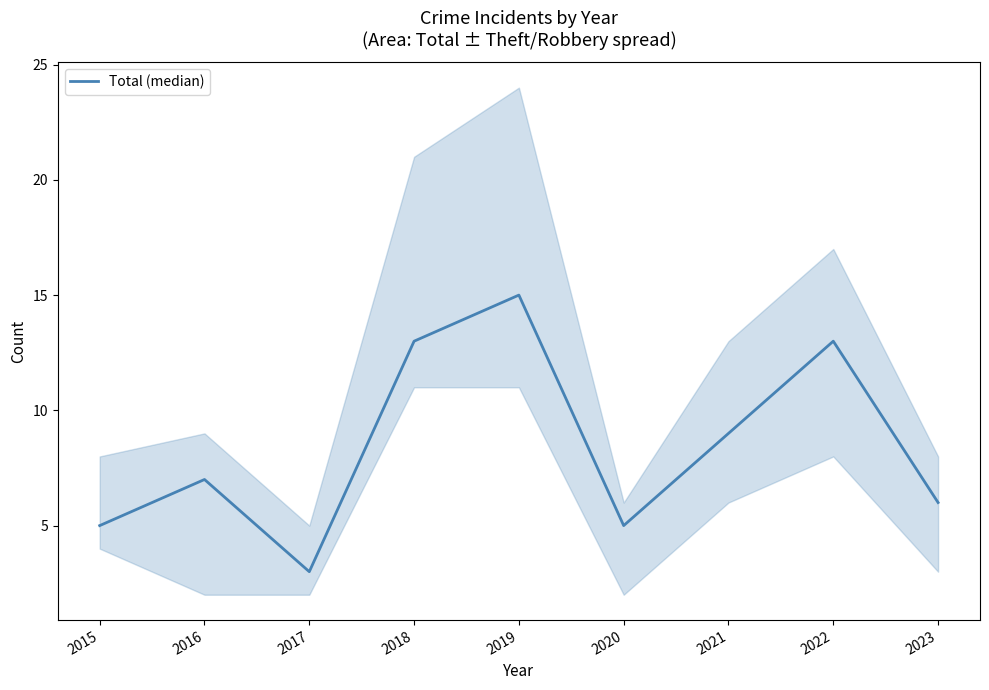

At which category does the data reach its first local peak?

2016